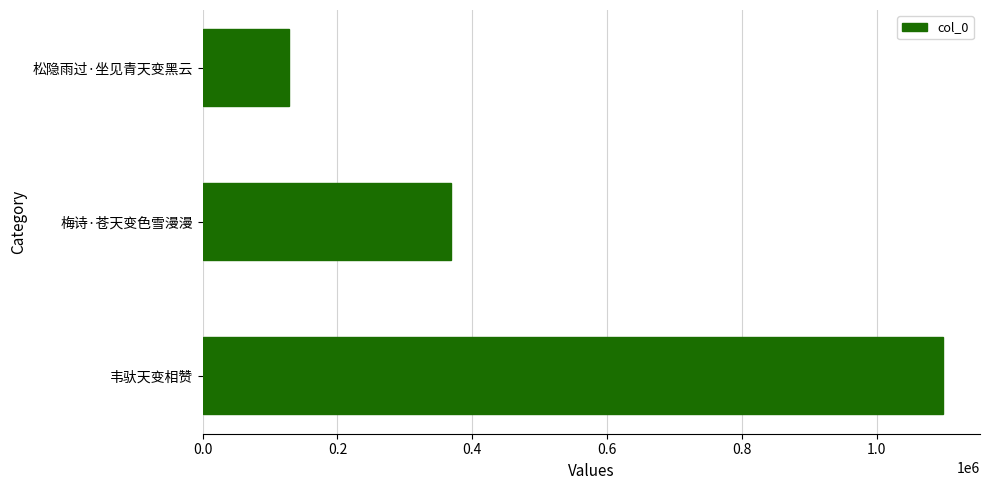

What is the minimum value shown in the chart?

127379